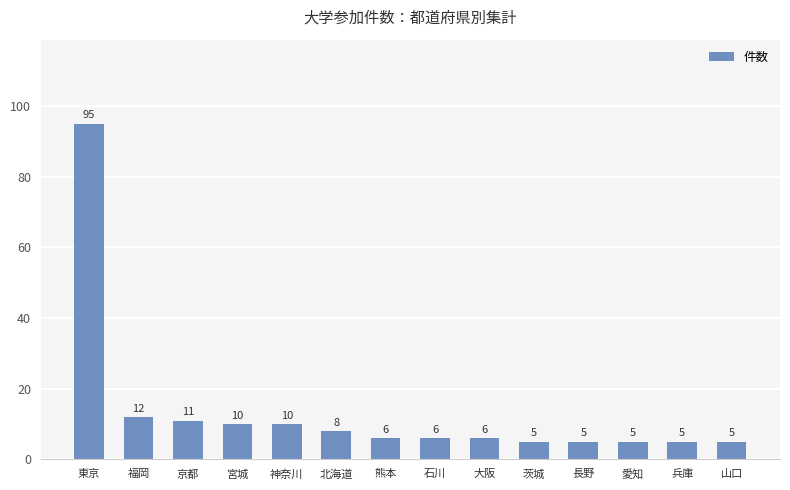

What position from the left is 福岡?

2